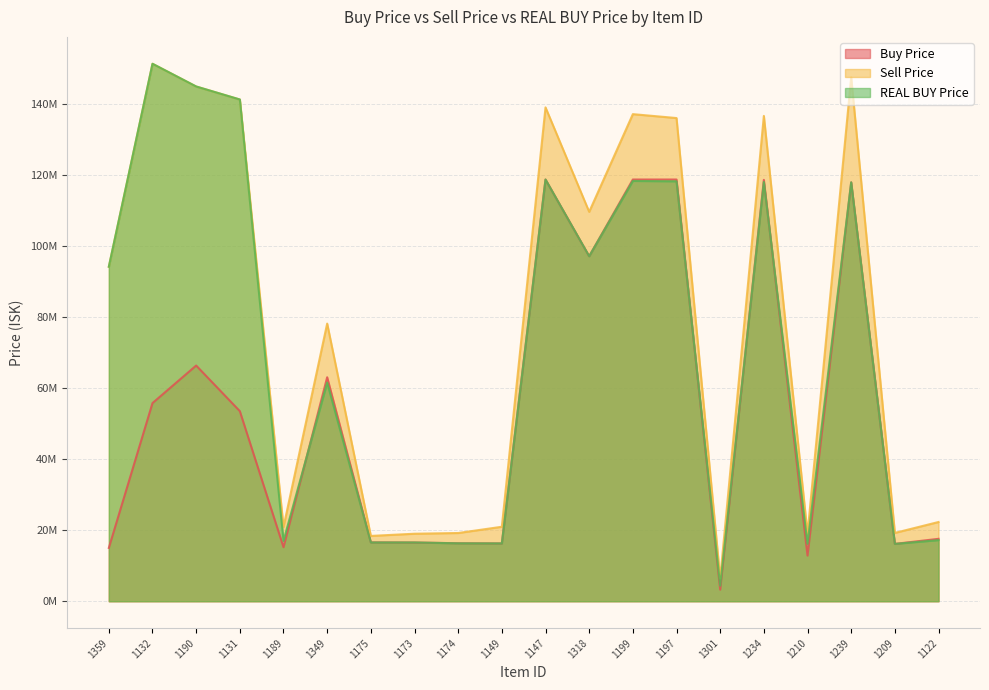

What is the greatest value displayed?

151279545.4